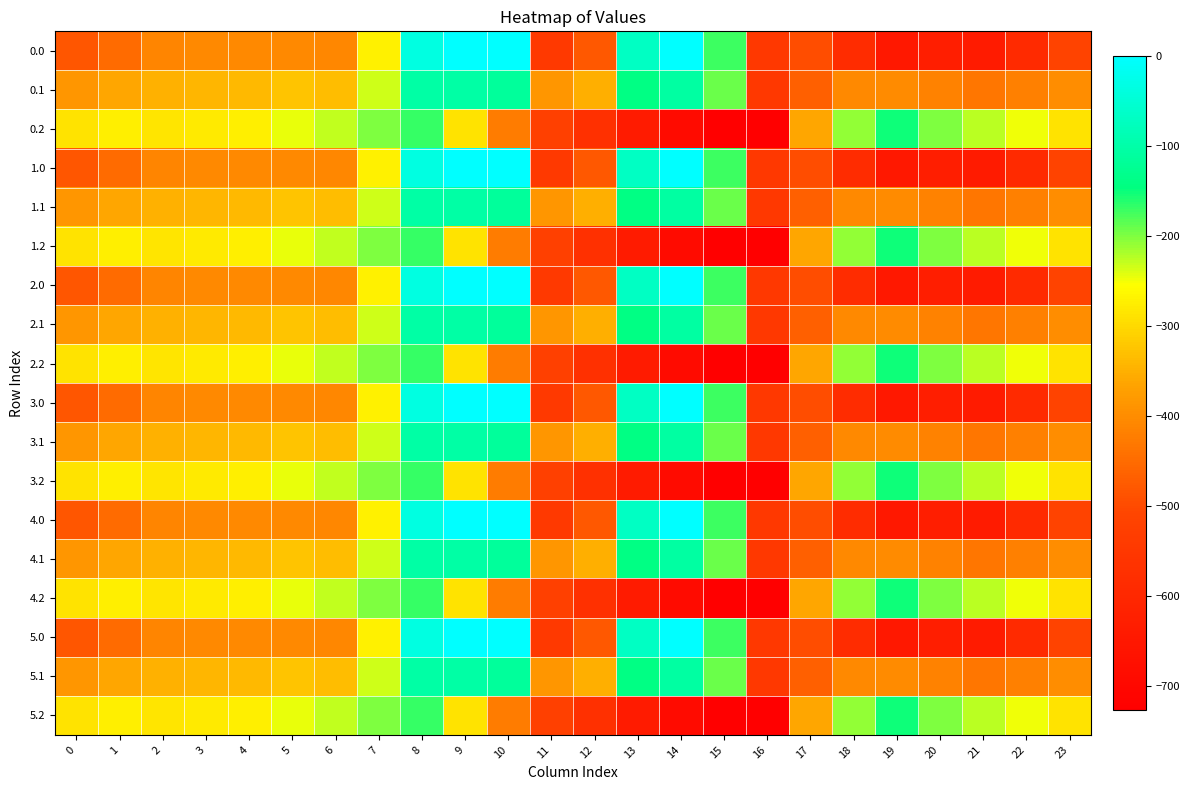

Reading left to right, list all the values displayed in this chart.

0.0: 0=-482.0	1=-449.5	2=-410.3	3=-404.4	4=-404.9	5=-403.8	6=-408.0	7=-270.7	8=-35.0	9=0.0	10=0.0	11=-544.3	12=-477.2	13=-70.2	14=-0.3	15=-172.8	16=-545.4	17=-494.8	18=-586.7	19=-649.2	20=-629.9	21=-638.4	22=-592.3	23=-511.3
0.1: 0=-384.6	1=-361.1	2=-347.9	3=-342.7	4=-339.6	5=-325.7	6=-332.2	7=-234.9	8=-102.3	9=-104.8	10=-114.0	11=-384.7	12=-350.8	13=-141.2	14=-105.5	15=-190.4	16=-547.3	17=-466.6	18=-405.4	19=-400.2	20=-414.5	21=-432.4	22=-419.9	23=-399.4
0.2: 0=-287.1	1=-272.7	2=-285.5	3=-281.0	4=-274.4	5=-245.0	6=-228.8	7=-199.0	8=-169.5	9=-288.5	10=-423.5	11=-520.6	12=-571.2	13=-640.4	14=-687.4	15=-725.8	16=-726.6	17=-362.4	18=-210.0	19=-151.0	20=-199.2	21=-226.4	22=-247.4	23=-287.5
1.0: 0=-482.0	1=-449.5	2=-410.3	3=-404.4	4=-404.9	5=-403.8	6=-408.0	7=-270.7	8=-35.0	9=0.0	10=0.0	11=-544.3	12=-477.2	13=-70.2	14=-0.3	15=-172.8	16=-545.4	17=-494.8	18=-586.7	19=-649.2	20=-629.9	21=-638.4	22=-592.3	23=-511.3
1.1: 0=-384.6	1=-361.1	2=-347.9	3=-342.7	4=-339.6	5=-325.7	6=-332.2	7=-234.9	8=-102.3	9=-104.8	10=-114.0	11=-384.7	12=-350.8	13=-141.2	14=-105.5	15=-190.4	16=-547.3	17=-466.6	18=-405.4	19=-400.2	20=-414.5	21=-432.4	22=-419.9	23=-399.4
1.2: 0=-287.1	1=-272.7	2=-285.5	3=-281.0	4=-274.4	5=-245.0	6=-228.8	7=-199.0	8=-169.5	9=-288.5	10=-423.5	11=-520.6	12=-571.2	13=-640.4	14=-687.4	15=-725.8	16=-726.6	17=-362.4	18=-210.0	19=-151.0	20=-199.2	21=-226.4	22=-247.4	23=-287.5
2.0: 0=-482.0	1=-449.5	2=-410.3	3=-404.4	4=-404.9	5=-403.8	6=-408.0	7=-270.7	8=-35.0	9=0.0	10=0.0	11=-544.3	12=-477.2	13=-70.2	14=-0.3	15=-172.8	16=-545.4	17=-494.8	18=-586.7	19=-649.2	20=-629.9	21=-638.4	22=-592.3	23=-511.3
2.1: 0=-384.6	1=-361.1	2=-347.9	3=-342.7	4=-339.6	5=-325.7	6=-332.2	7=-234.9	8=-102.3	9=-104.8	10=-114.0	11=-384.7	12=-350.8	13=-141.2	14=-105.5	15=-190.4	16=-547.3	17=-466.6	18=-405.4	19=-400.2	20=-414.5	21=-432.4	22=-419.9	23=-399.4
2.2: 0=-287.1	1=-272.7	2=-285.5	3=-281.0	4=-274.4	5=-245.0	6=-228.8	7=-199.0	8=-169.5	9=-288.5	10=-423.5	11=-520.6	12=-571.2	13=-640.4	14=-687.4	15=-725.8	16=-726.6	17=-362.4	18=-210.0	19=-151.0	20=-199.2	21=-226.4	22=-247.4	23=-287.5
3.0: 0=-482.0	1=-449.5	2=-410.3	3=-404.4	4=-404.9	5=-403.8	6=-408.0	7=-270.7	8=-35.0	9=0.0	10=0.0	11=-544.3	12=-477.2	13=-70.2	14=-0.3	15=-172.8	16=-545.4	17=-494.8	18=-586.7	19=-649.2	20=-629.9	21=-638.4	22=-592.3	23=-511.3
3.1: 0=-384.6	1=-361.1	2=-347.9	3=-342.7	4=-339.6	5=-325.7	6=-332.2	7=-234.9	8=-102.3	9=-104.8	10=-114.0	11=-384.7	12=-350.8	13=-141.2	14=-105.5	15=-190.4	16=-547.3	17=-466.6	18=-405.4	19=-400.2	20=-414.5	21=-432.4	22=-419.9	23=-399.4
3.2: 0=-287.1	1=-272.7	2=-285.5	3=-281.0	4=-274.4	5=-245.0	6=-228.8	7=-199.0	8=-169.5	9=-288.5	10=-423.5	11=-520.6	12=-571.2	13=-640.4	14=-687.4	15=-725.8	16=-726.6	17=-362.4	18=-210.0	19=-151.0	20=-199.2	21=-226.4	22=-247.4	23=-287.5
4.0: 0=-482.0	1=-449.5	2=-410.3	3=-404.4	4=-404.9	5=-403.8	6=-408.0	7=-270.7	8=-35.0	9=0.0	10=0.0	11=-544.3	12=-477.2	13=-70.2	14=-0.3	15=-172.8	16=-545.4	17=-494.8	18=-586.7	19=-649.2	20=-629.9	21=-638.4	22=-592.3	23=-511.3
4.1: 0=-384.6	1=-361.1	2=-347.9	3=-342.7	4=-339.6	5=-325.7	6=-332.2	7=-234.9	8=-102.3	9=-104.8	10=-114.0	11=-384.7	12=-350.8	13=-141.2	14=-105.5	15=-190.4	16=-547.3	17=-466.6	18=-405.4	19=-400.2	20=-414.5	21=-432.4	22=-419.9	23=-399.4
4.2: 0=-287.1	1=-272.7	2=-285.5	3=-281.0	4=-274.4	5=-245.0	6=-228.8	7=-199.0	8=-169.5	9=-288.5	10=-423.5	11=-520.6	12=-571.2	13=-640.4	14=-687.4	15=-725.8	16=-726.6	17=-362.4	18=-210.0	19=-151.0	20=-199.2	21=-226.4	22=-247.4	23=-287.5
5.0: 0=-482.0	1=-449.5	2=-410.3	3=-404.4	4=-404.9	5=-403.8	6=-408.0	7=-270.7	8=-35.0	9=0.0	10=0.0	11=-544.3	12=-477.2	13=-70.2	14=-0.3	15=-172.8	16=-545.4	17=-494.8	18=-586.7	19=-649.2	20=-629.9	21=-638.4	22=-592.3	23=-511.3
5.1: 0=-384.6	1=-361.1	2=-347.9	3=-342.7	4=-339.6	5=-325.7	6=-332.2	7=-234.9	8=-102.3	9=-104.8	10=-114.0	11=-384.7	12=-350.8	13=-141.2	14=-105.5	15=-190.4	16=-547.3	17=-466.6	18=-405.4	19=-400.2	20=-414.5	21=-432.4	22=-419.9	23=-399.4
5.2: 0=-287.1	1=-272.7	2=-285.5	3=-281.0	4=-274.4	5=-245.0	6=-228.8	7=-199.0	8=-169.5	9=-288.5	10=-423.5	11=-520.6	12=-571.2	13=-640.4	14=-687.4	15=-725.8	16=-726.6	17=-362.4	18=-210.0	19=-151.0	20=-199.2	21=-226.4	22=-247.4	23=-287.5